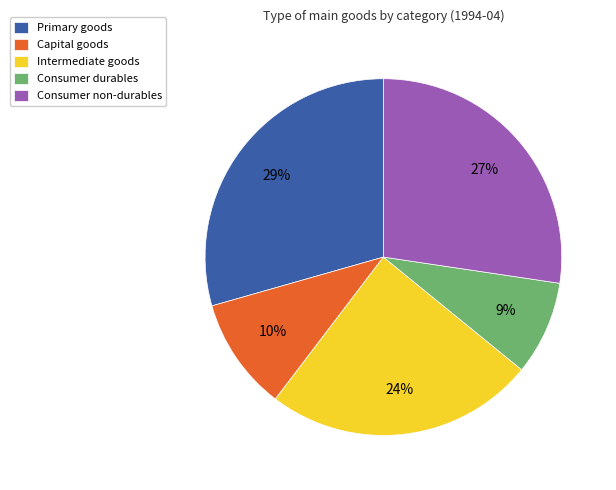

Rank the categories by value from highest to lowest.

Primary goods, Consumer non-durables, Intermediate goods, Capital goods, Consumer durables